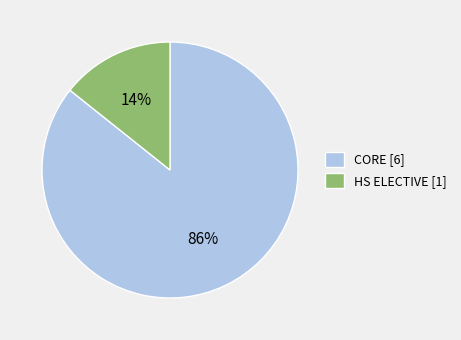

Which slice is the smallest?

HS ELECTIVE